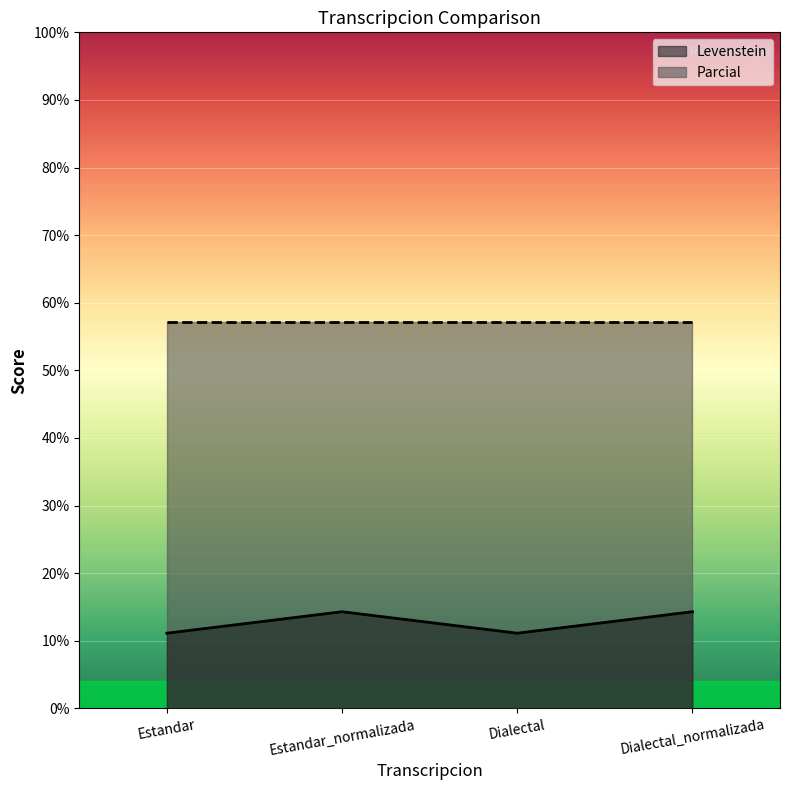

What is the label of the 2nd point from the right?

Dialectal